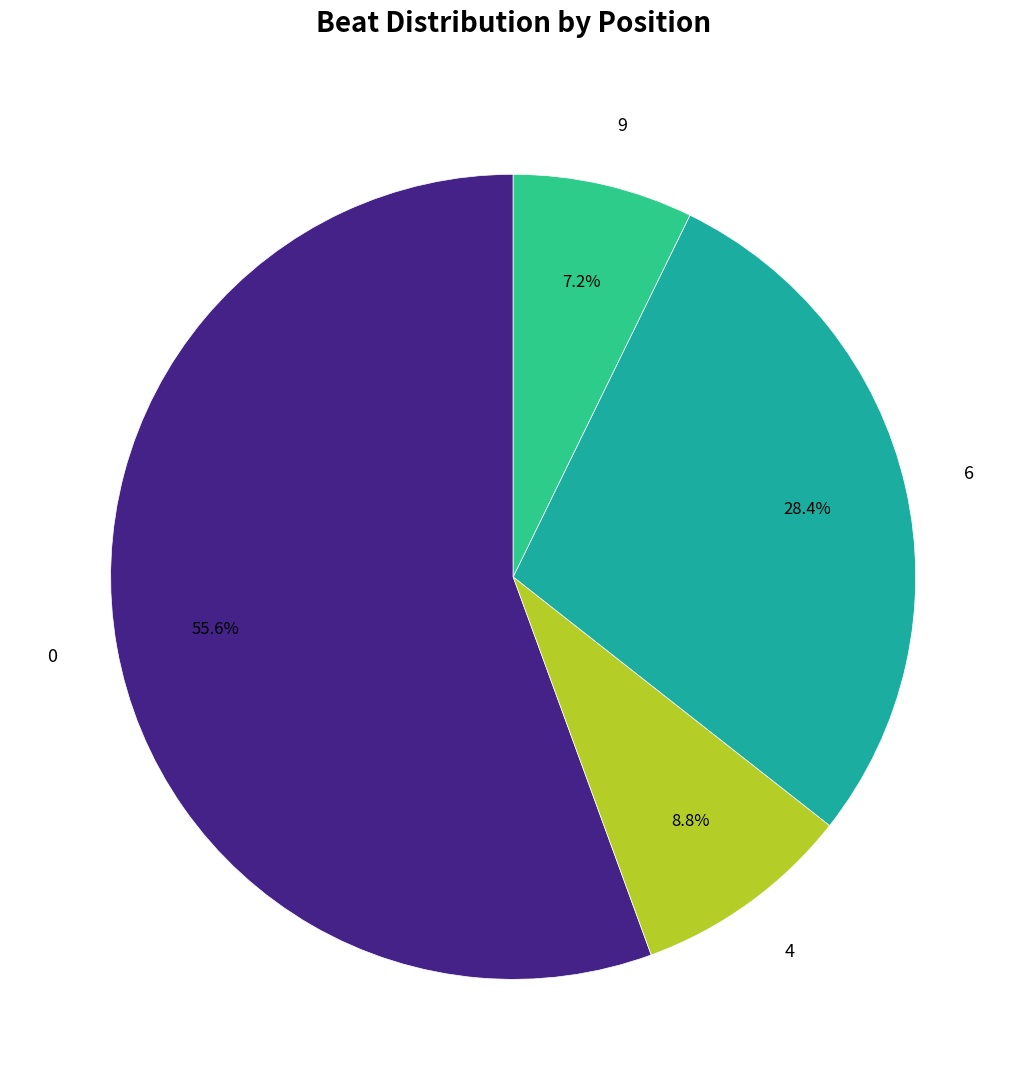

Is the sum of 4 and 0 greater than half?

Yes